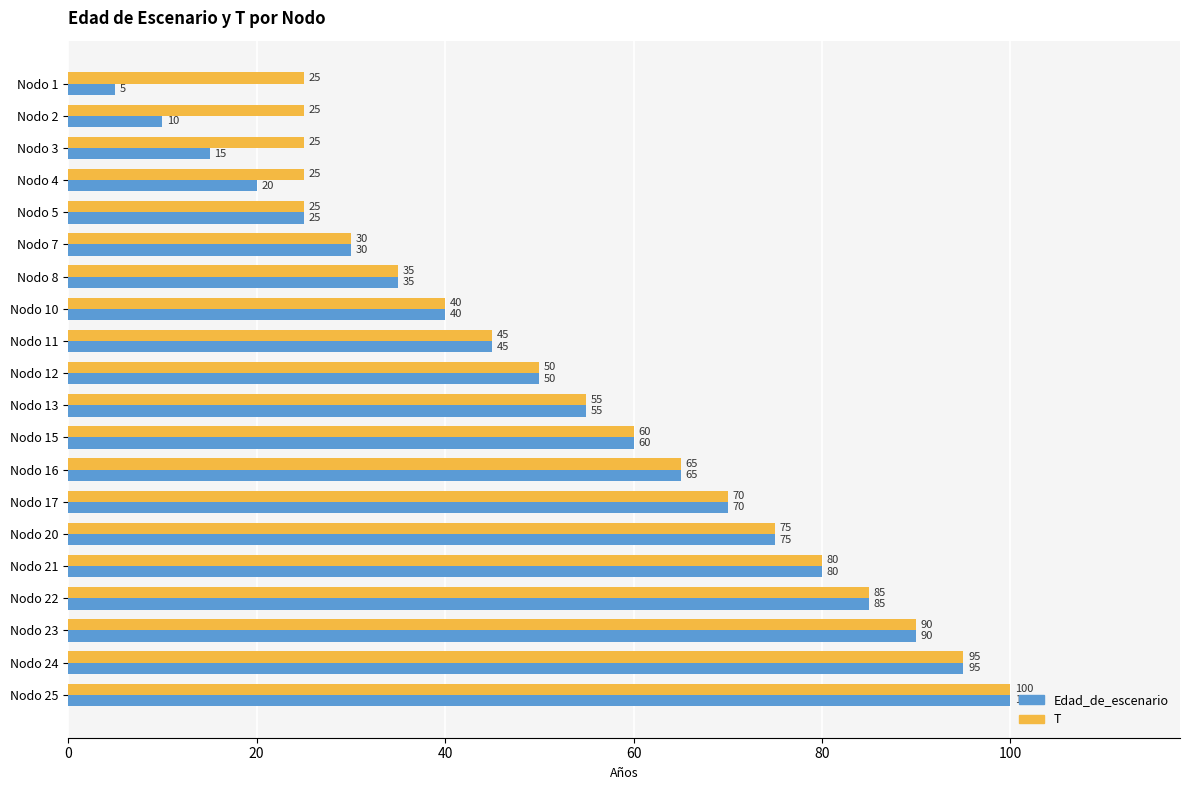

What is the sum of all T values?

1100